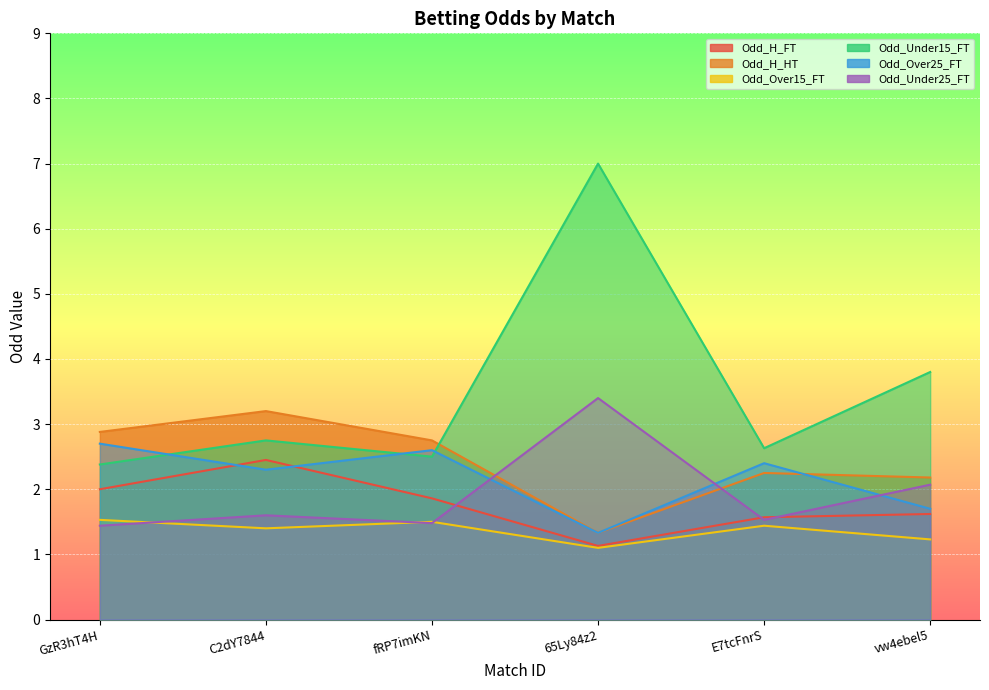

At GzR3hT4H, list the series in order from largest to smallest.

Odd_H_HT, Odd_Over25_FT, Odd_Under15_FT, Odd_H_FT, Odd_Over15_FT, Odd_Under25_FT